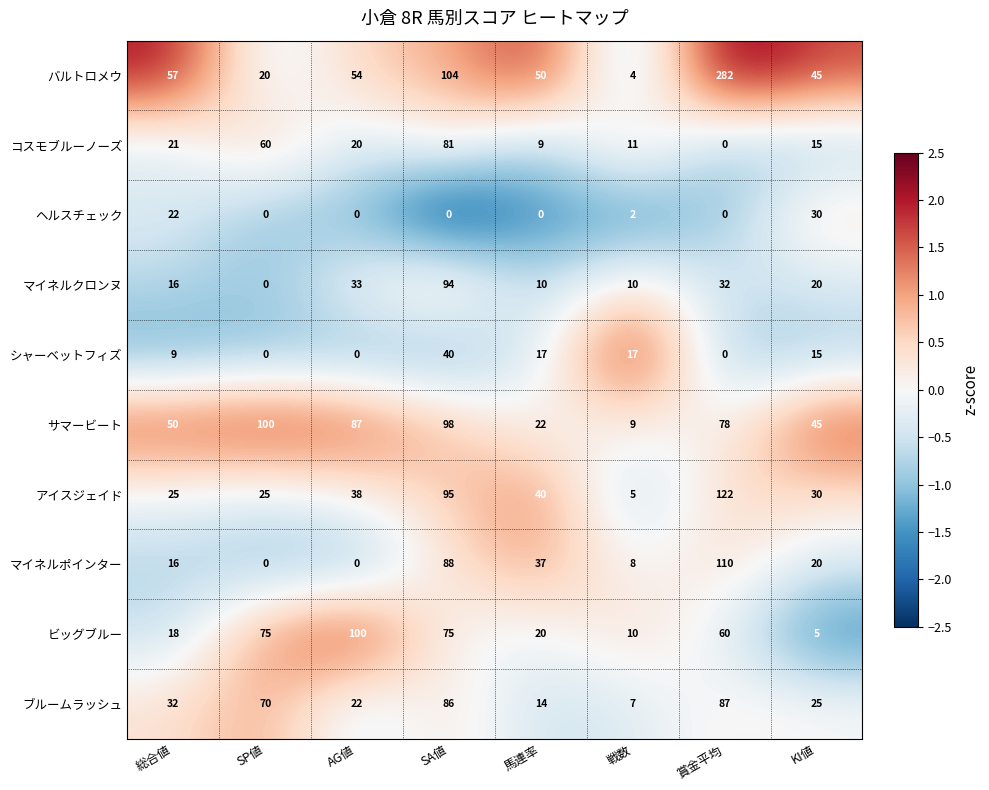

What is the difference between the maximum and minimum values in the マイネルクロンヌ series?

94